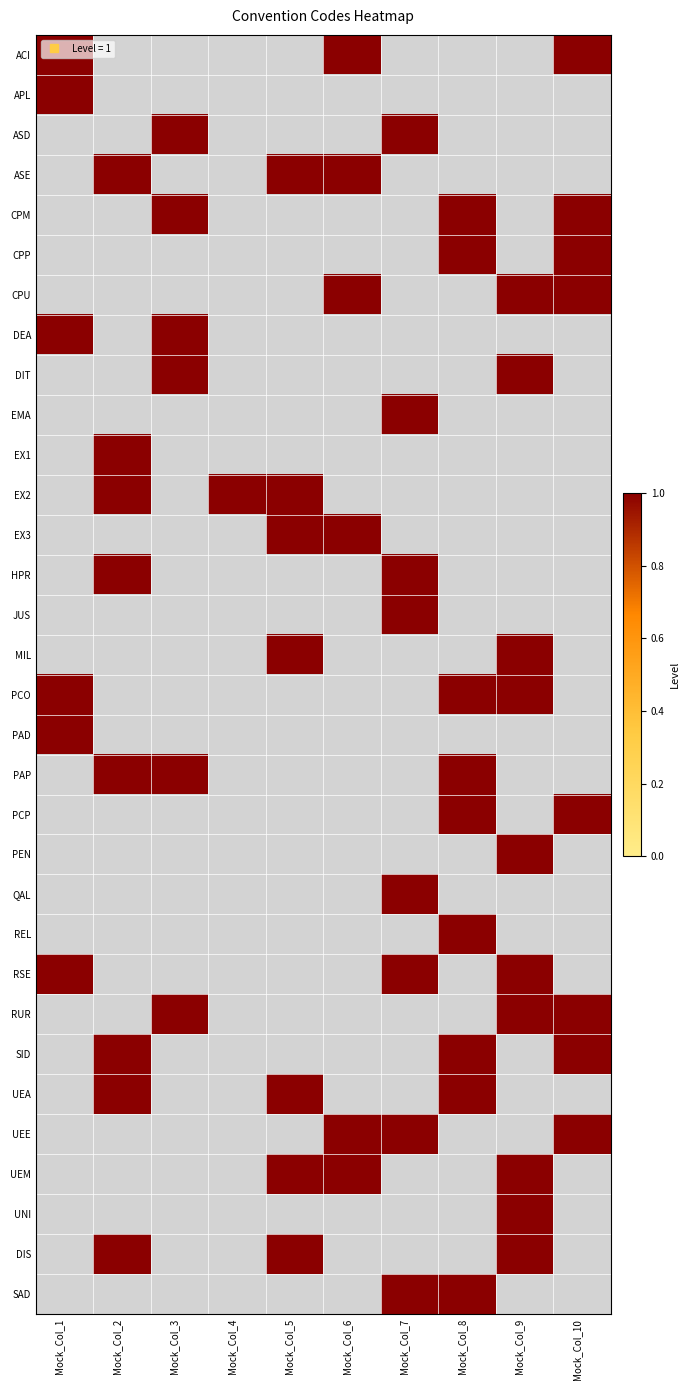

How many distinct data groups are displayed?

32